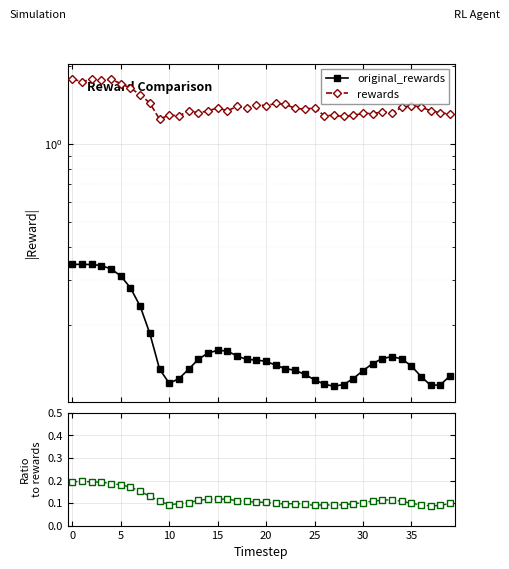

In original_rewards, how many points are lower than both neighbors (excluding endpoints)?

3